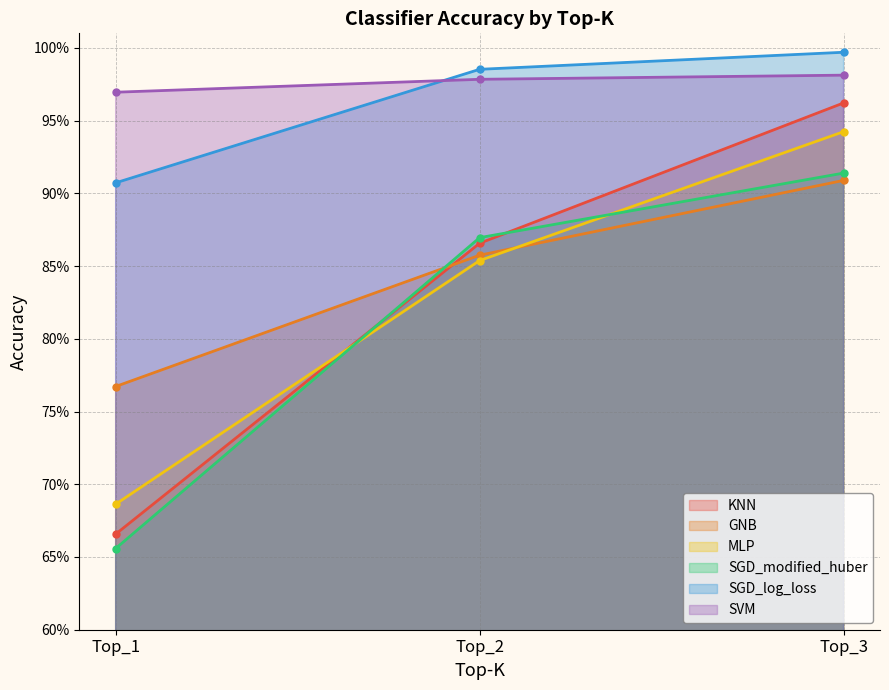

Which category has the lowest value in the KNN series?

Top_1